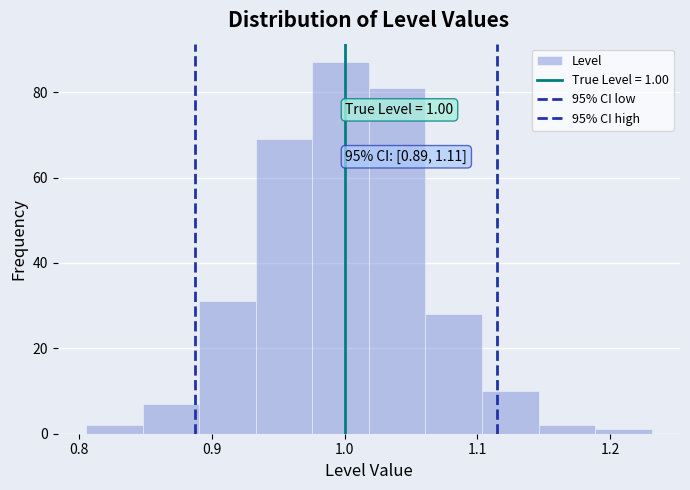

Over which range of the x-axis is the bar tallest?

0.98 to 1.02